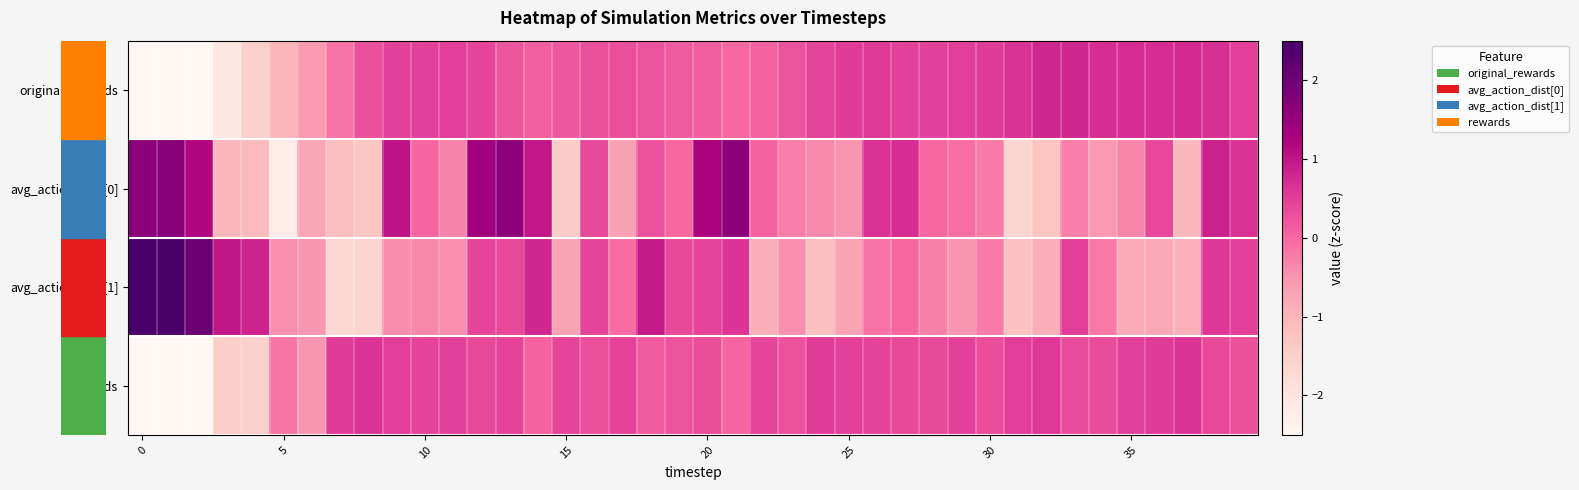

Count the number of data series in this chart.

4